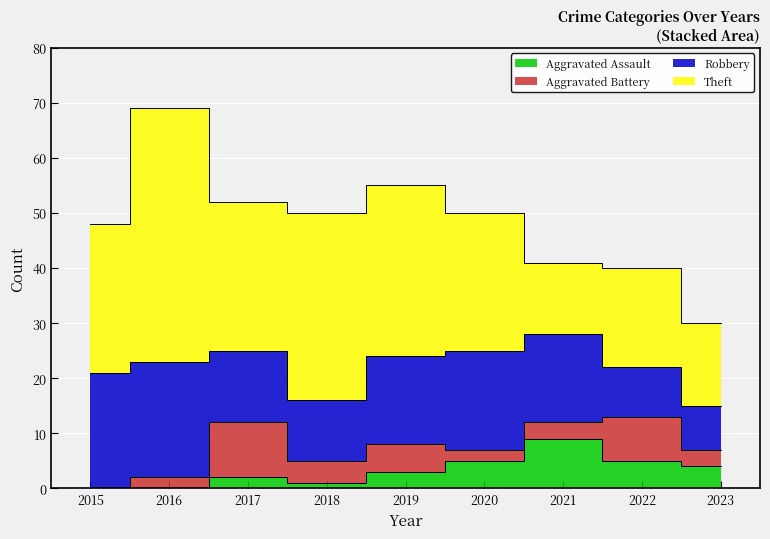

How many interior local peaks does the Theft series have?

3